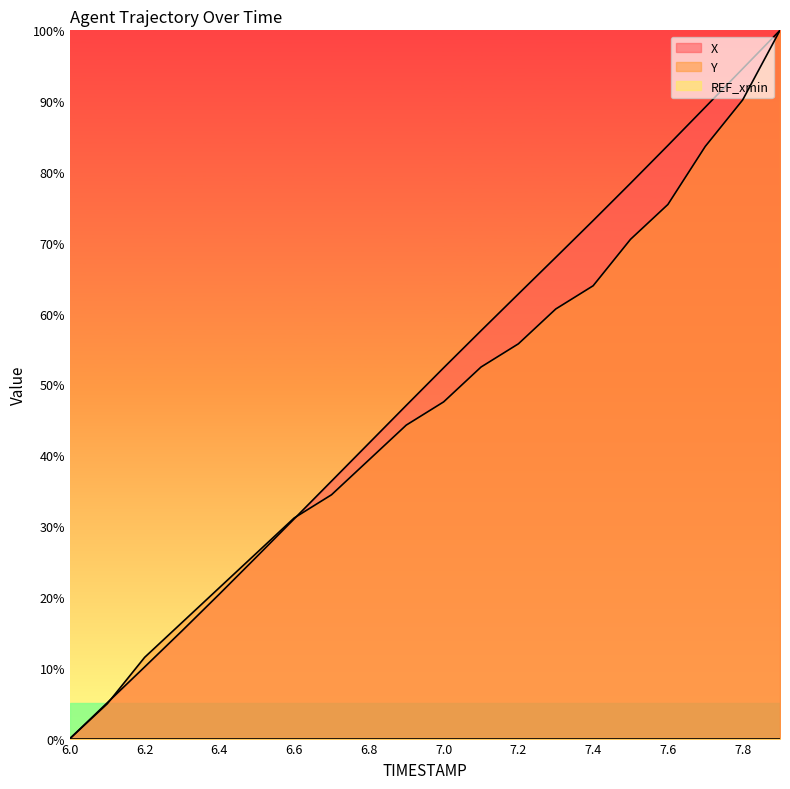

Which series has the largest total across all categories?

X